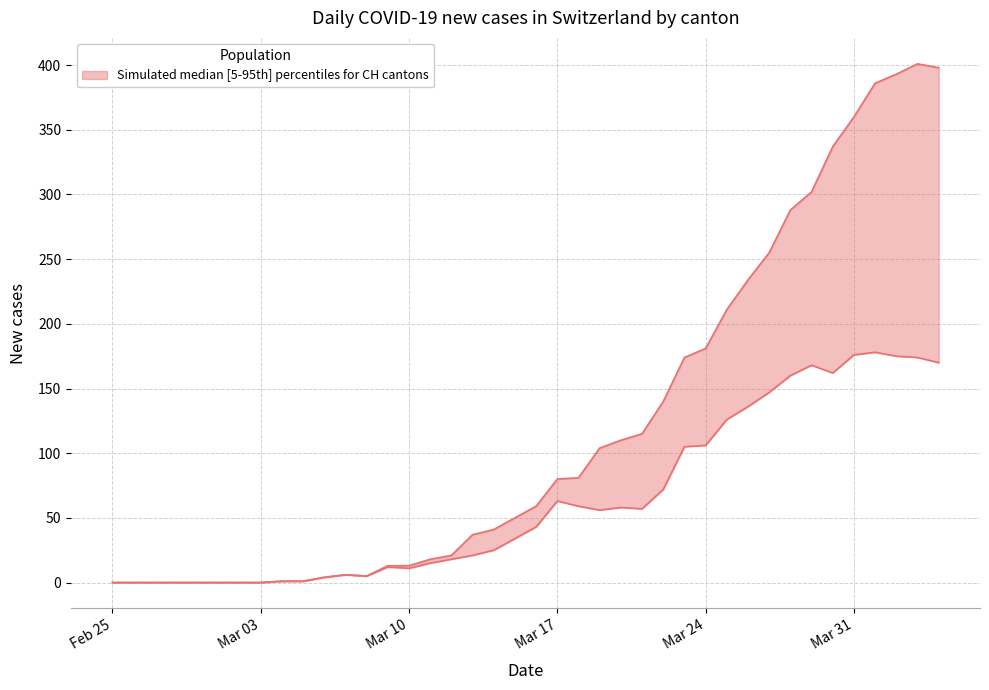

Is this an area chart (filled region under the line)?

No